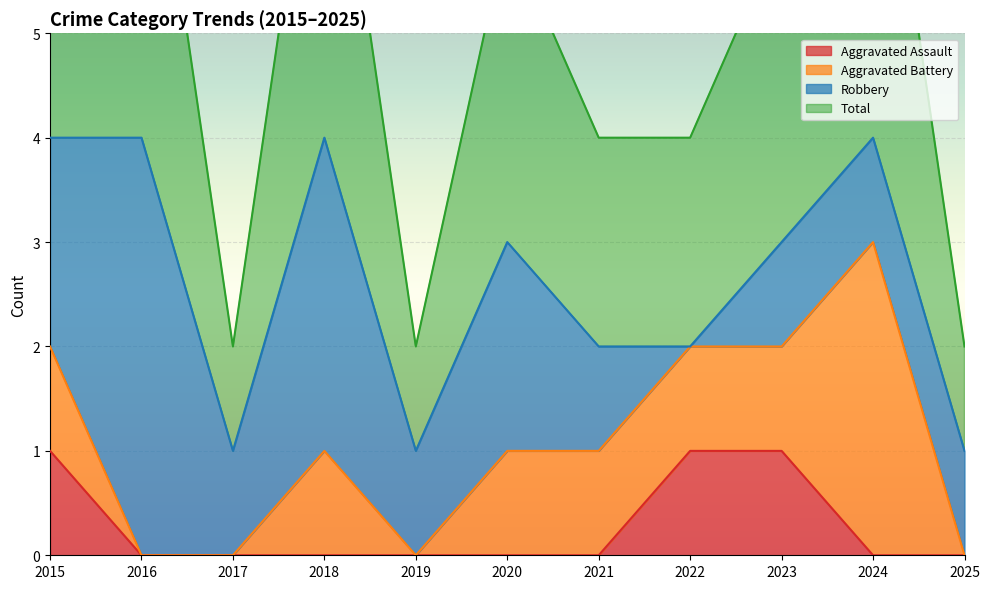

What is the difference between the Aggravated Assault values at 2025 and 2023?

1